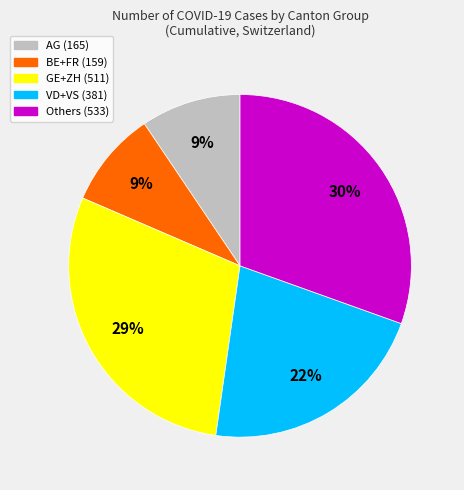

Is there a majority slice in this chart?

No